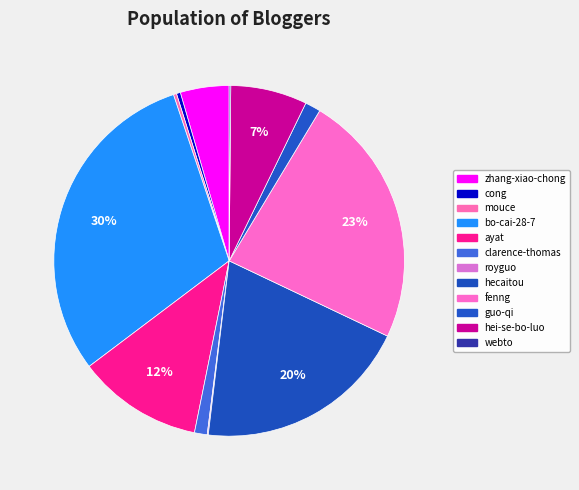

To the nearest percent, what is the difference between the cong and hei-se-bo-luo slice percentages?

7%